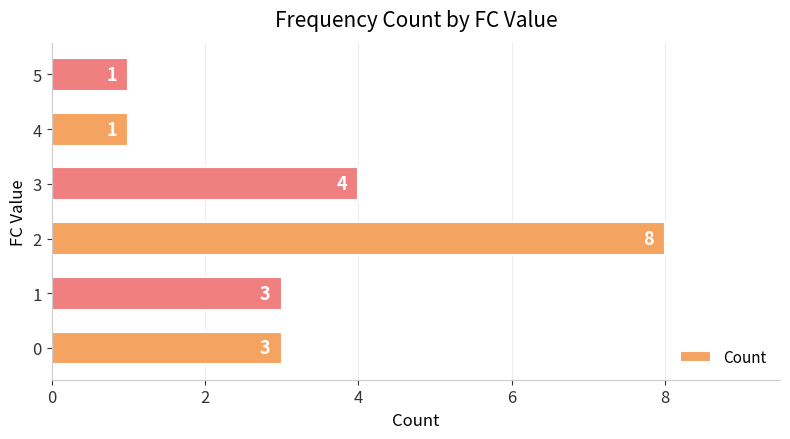

The chart shows a value of 11 at 2. True or false?

False